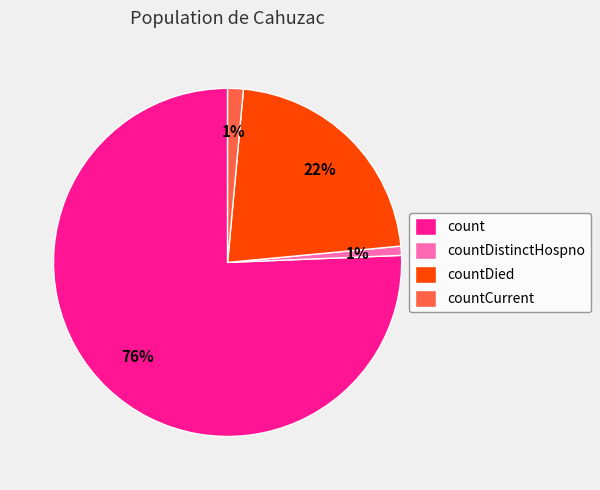

Is it true that countCurrent is 1% of the pie?

True